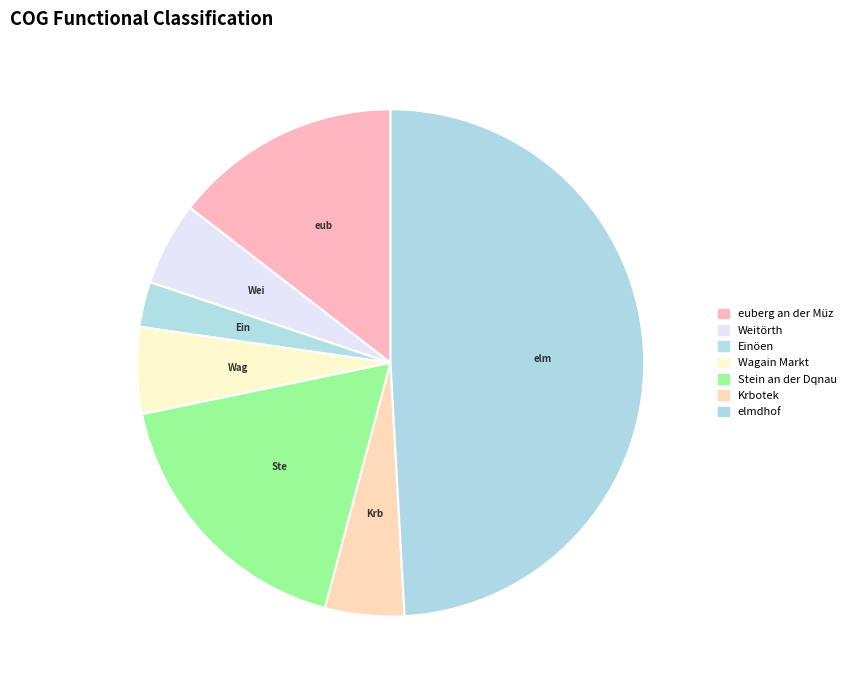

True or false: Wagain Markt accounts for 6% of the total.

True